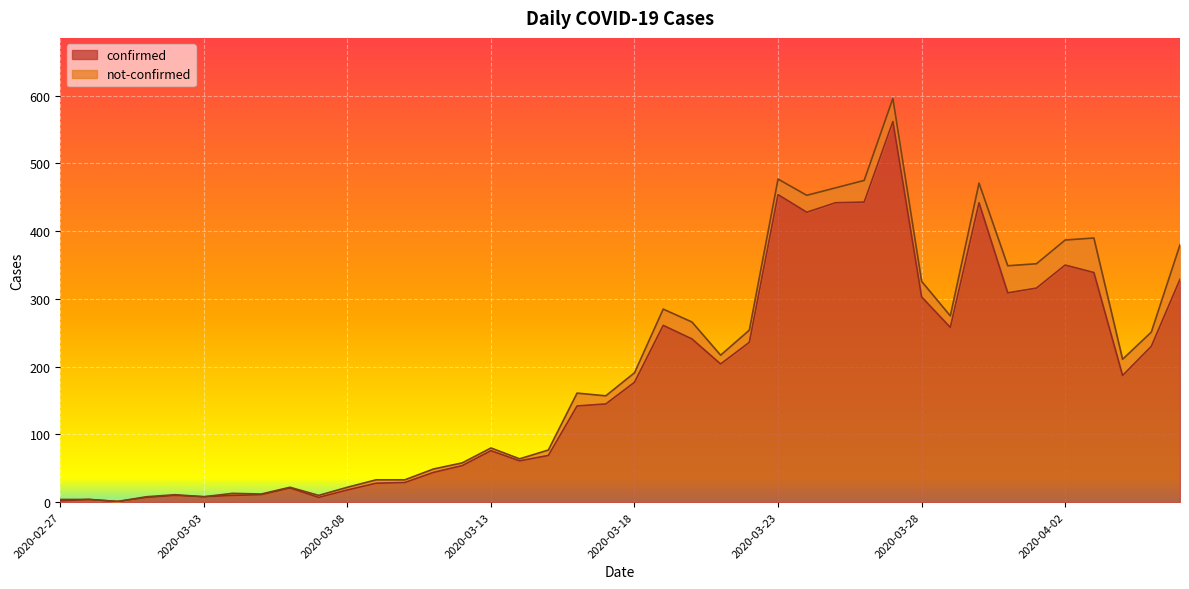

List the labels in order of value, largest first.

2020-03-27, 2020-03-23, 2020-03-26, 2020-03-25, 2020-03-30, 2020-03-24, 2020-04-02, 2020-04-03, 2020-04-06, 2020-04-01, 2020-03-31, 2020-03-28, 2020-03-19, 2020-03-29, 2020-03-20, 2020-03-22, 2020-04-05, 2020-03-21, 2020-04-04, 2020-03-18, 2020-03-17, 2020-03-16, 2020-03-13, 2020-03-15, 2020-03-14, 2020-03-12, 2020-03-11, 2020-03-10, 2020-03-09, 2020-03-06, 2020-03-08, 2020-03-05, 2020-03-02, 2020-03-04, 2020-03-03, 2020-03-01, 2020-03-07, 2020-02-28, 2020-02-27, 2020-02-29